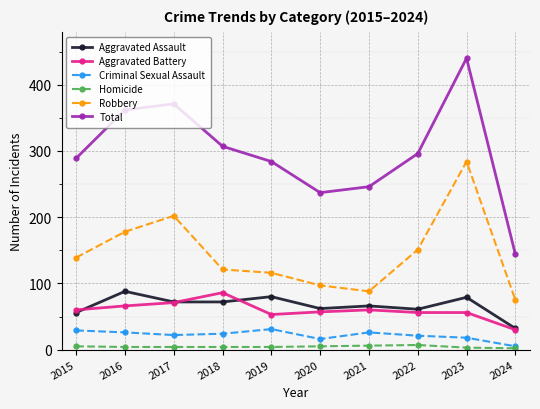

Where is the first local maximum for Total?

2017